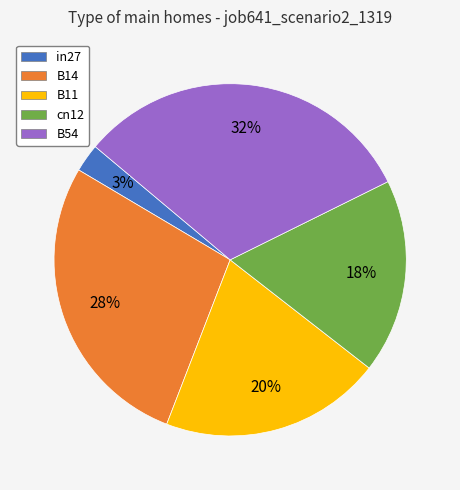

Which slice is the largest?

B54